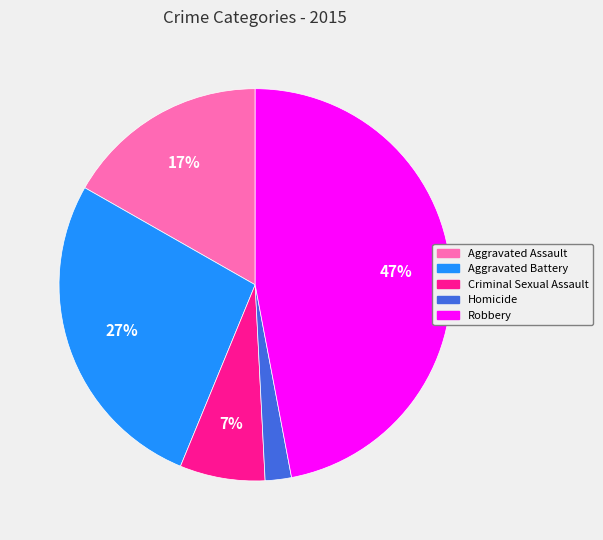

To the nearest percent, what is the combined percentage of Robbery and Aggravated Assault?

64%